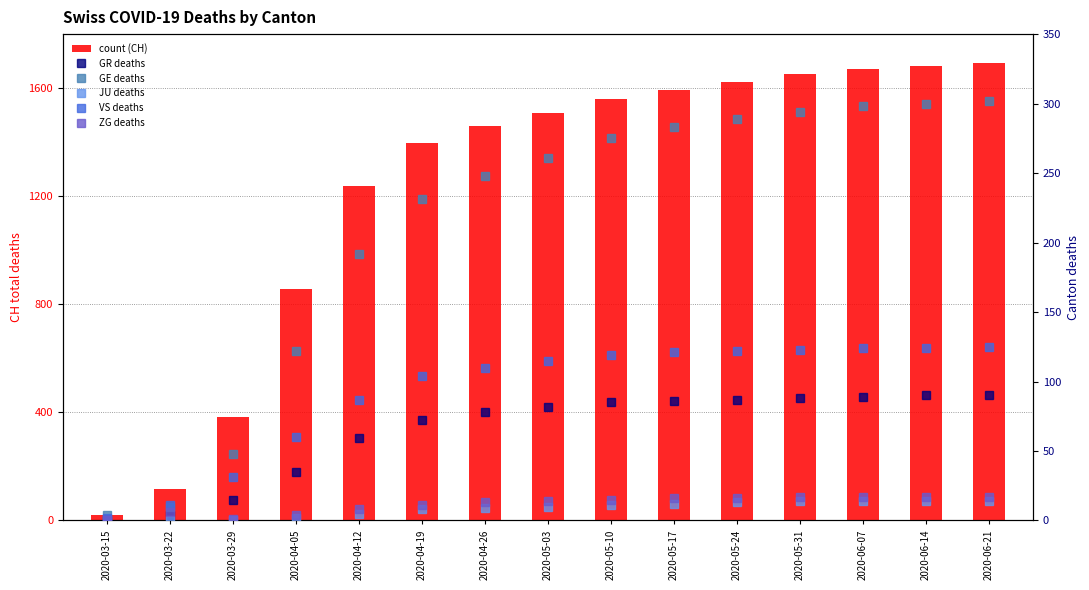

What is the value of the JU bar at the 6th from the left?

8